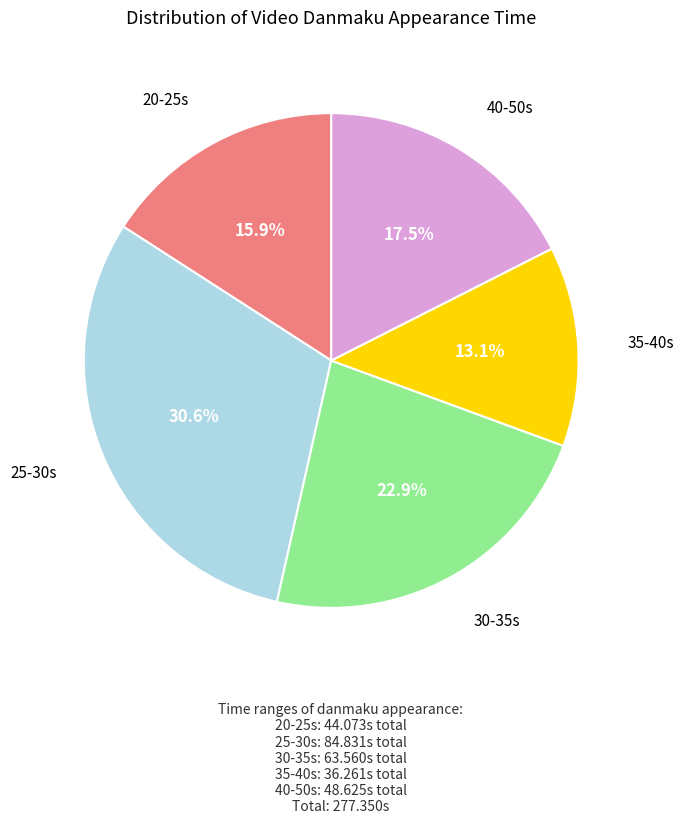

Is there any slice that represents more than half of the pie?

No